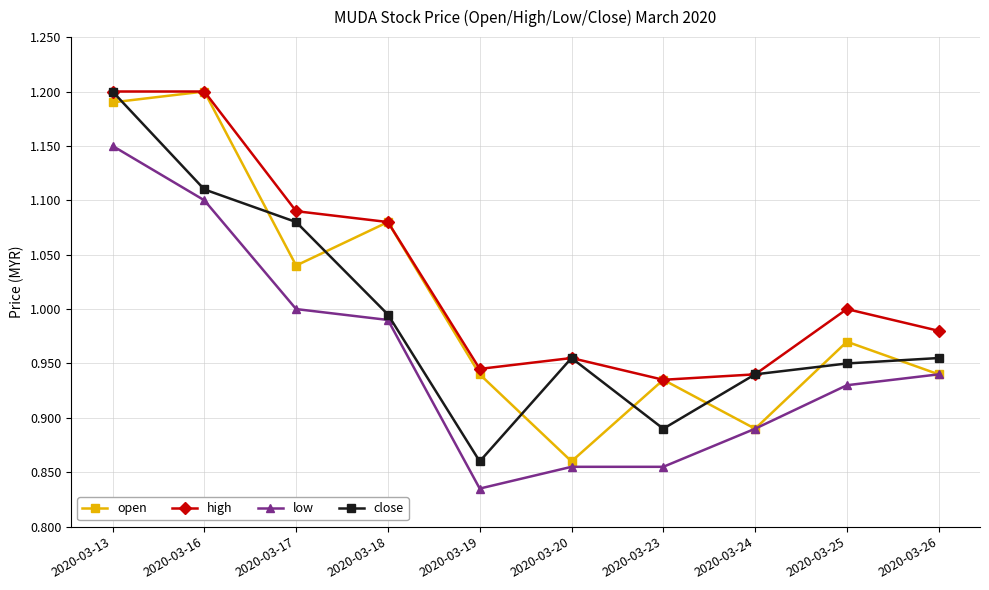

How many data points in high are less than 1?

5